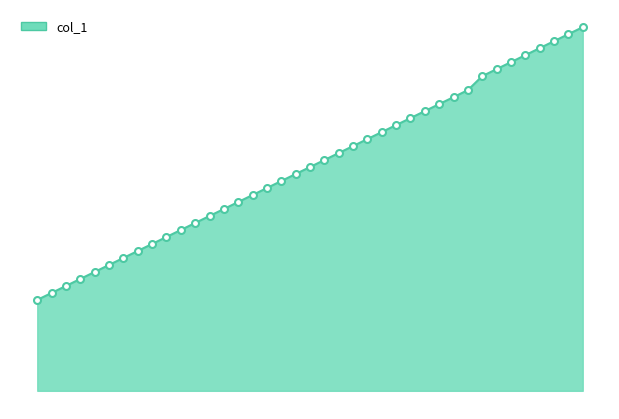

How many lines are shown in the chart?

1